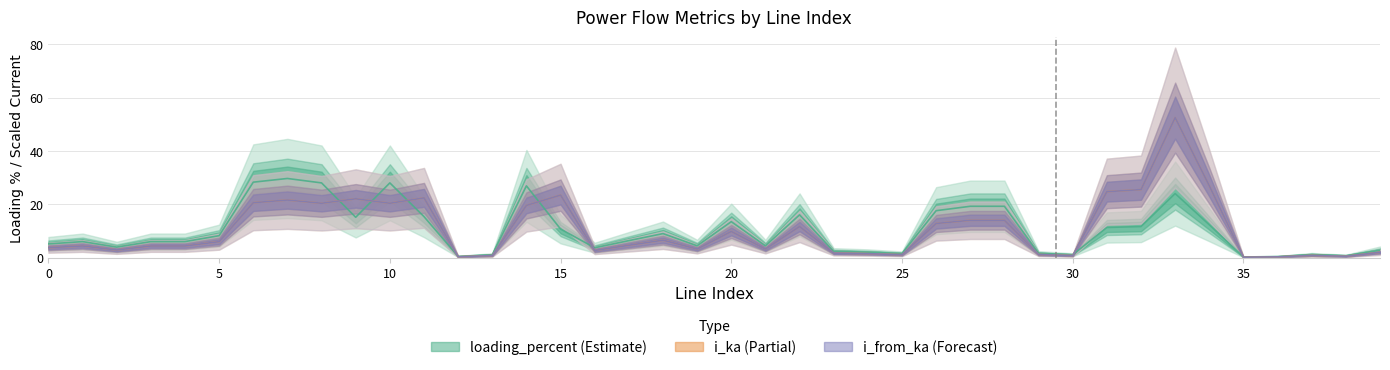

Reading left to right, list all the values displayed in this chart.

i_from_ka: 3.8	4.4	2.9	4.4	4.4	6.0	20.6	21.6	20.4	22.1	20.4	22.4	0.3	0.8	19.6	23.5	2.7	4.7	6.6	3.3	9.8	3.3	11.7	1.7	1.5	1.1	12.8	14.0	14.0	1.2	0.8	24.7	25.5	52.5	27.0	0.2	0.3	0.9	0.5	2.0
i_ka: 3.8	4.4	2.9	4.4	4.4	6.0	20.6	21.6	20.4	22.1	20.4	22.4	0.3	0.8	19.6	23.5	2.7	4.7	6.6	3.3	9.8	3.3	11.7	1.7	1.5	1.1	12.8	14.0	14.0	1.2	0.8	24.7	25.5	52.5	27.0	0.2	0.3	0.9	0.5	2.0
loading_percent: 5.2	6.0	4.0	6.0	6.0	8.3	28.3	29.7	28.0	15.2	28.0	15.4	0.5	1.1	26.9	10.7	3.7	6.4	9.0	4.5	13.5	4.5	16.1	2.4	2.1	1.6	17.6	19.3	19.3	1.7	1.1	11.3	11.7	24.0	12.3	0.3	0.4	1.2	0.8	2.8